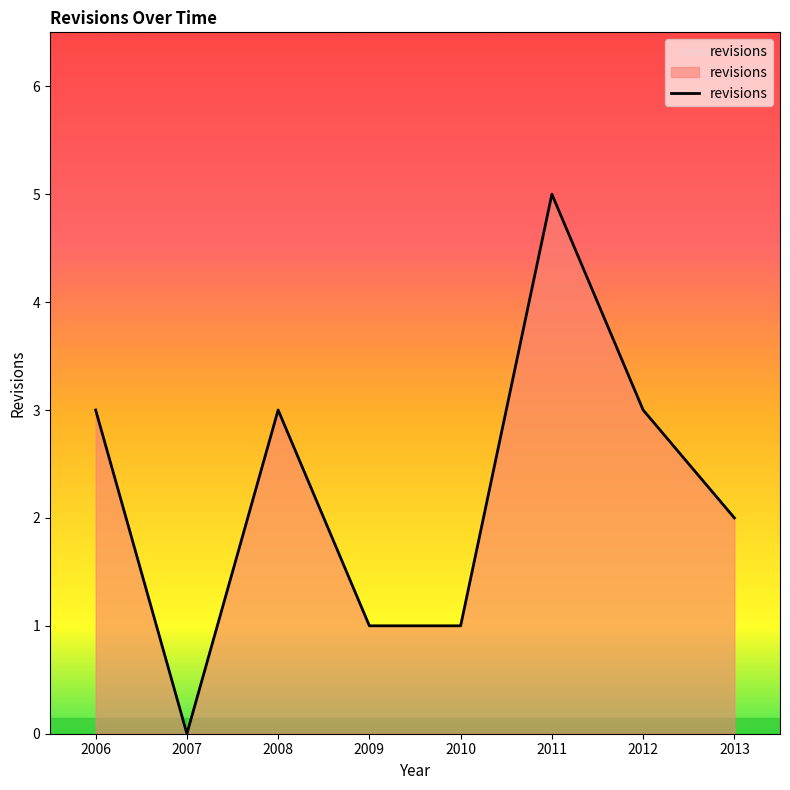

How many values are below 3?

4